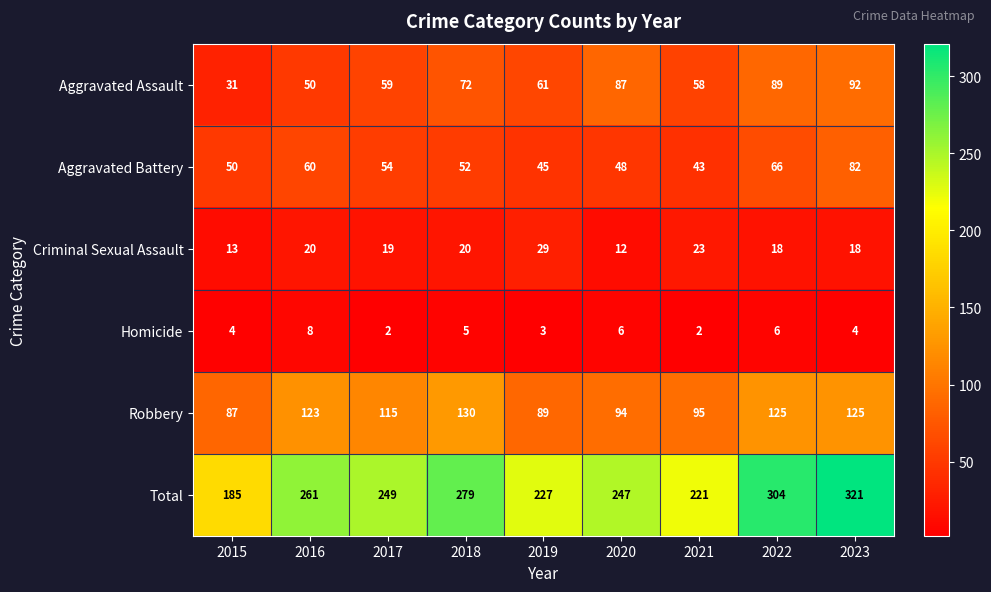

What is the difference between the Total values at 2020 and 2018?

32